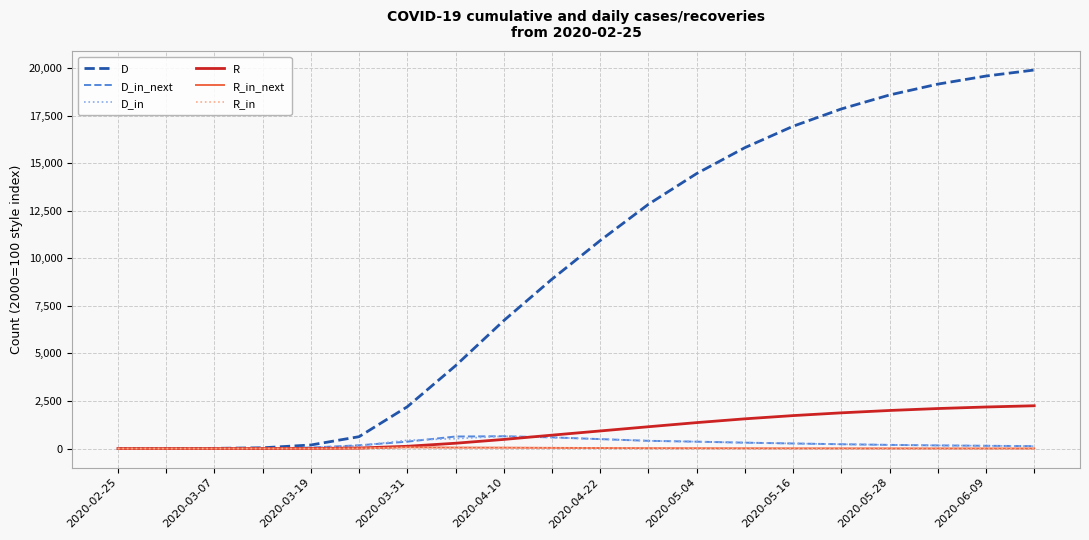

Which series has the largest total across all categories?

D